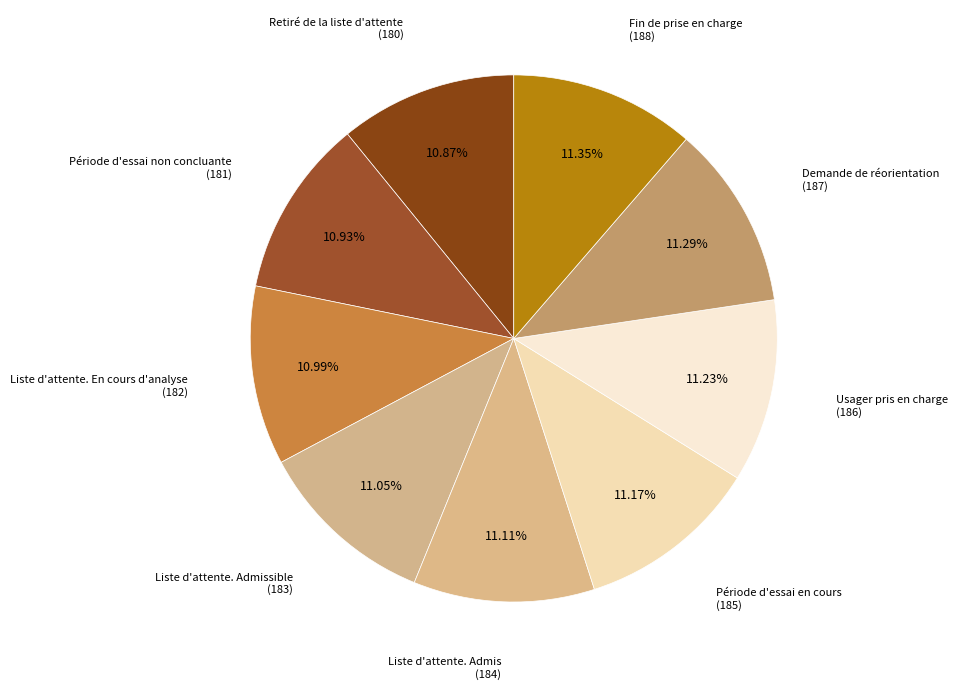

How many slices are in this pie chart?

9